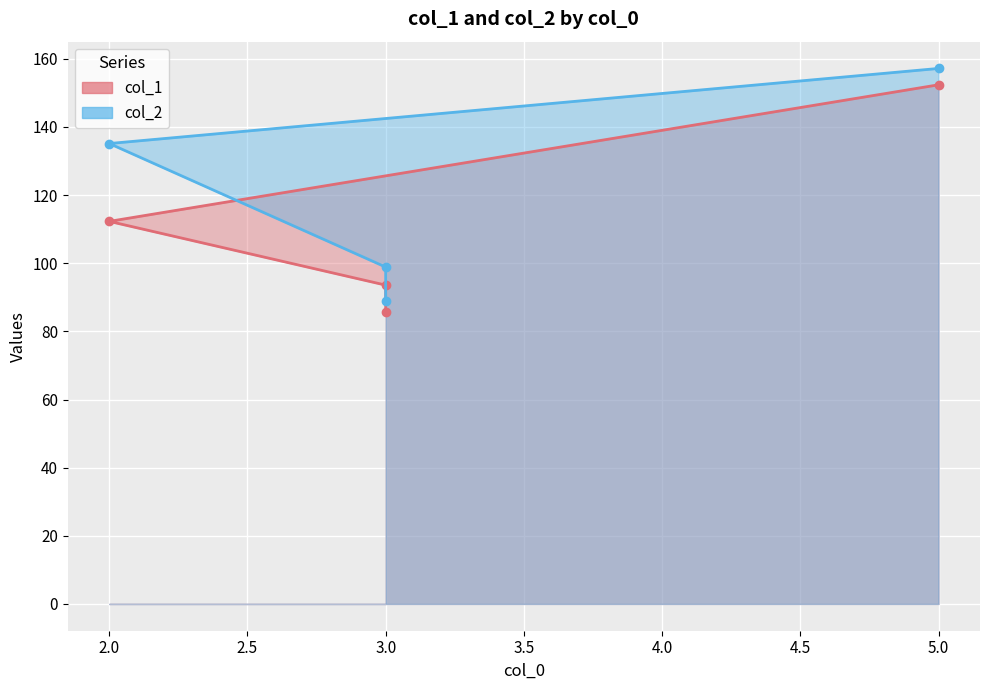

What is the sum of the col_2 values at 3 and 2?

224.1